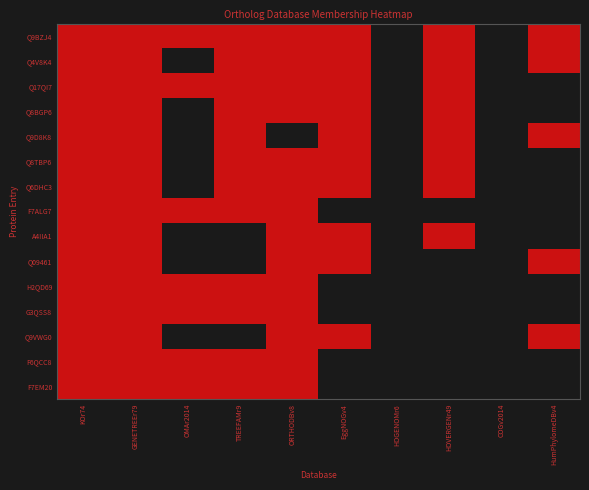

What is the maximum value shown in the chart?

1